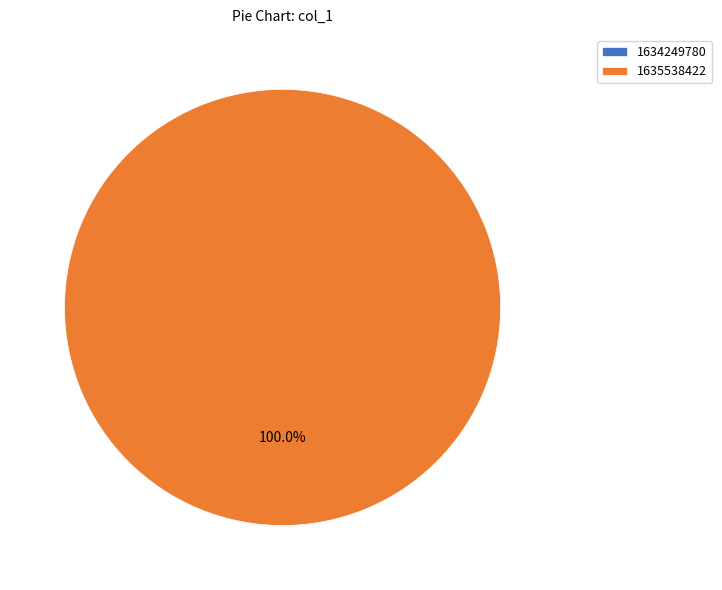

Count the number of slices in the pie.

2